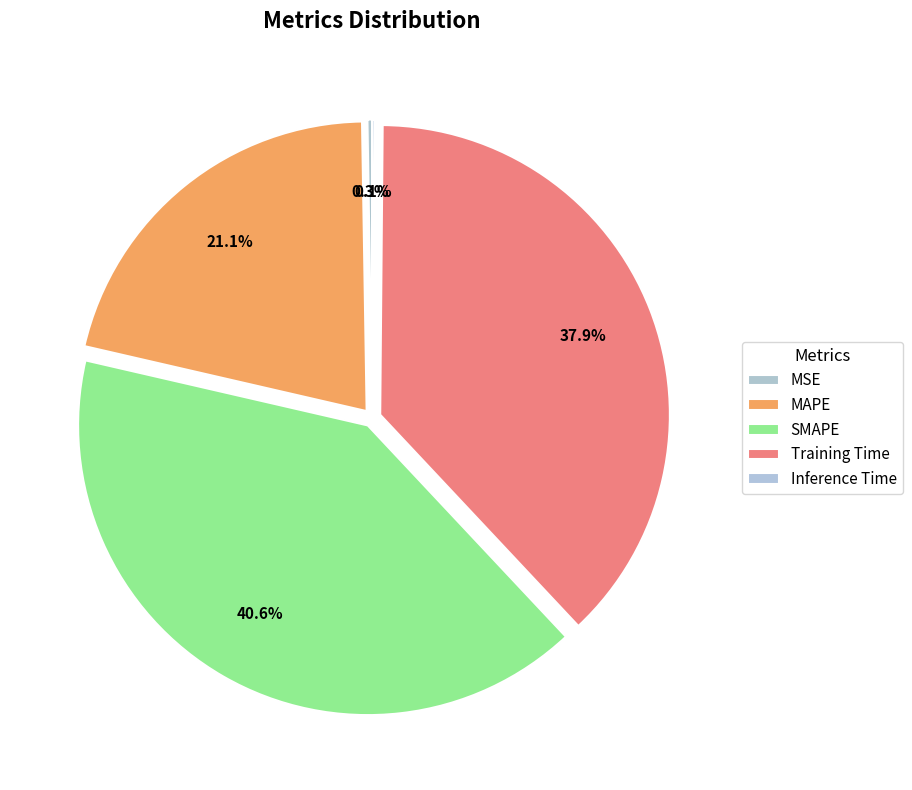

To the nearest percent, what is the average slice percentage?

20%